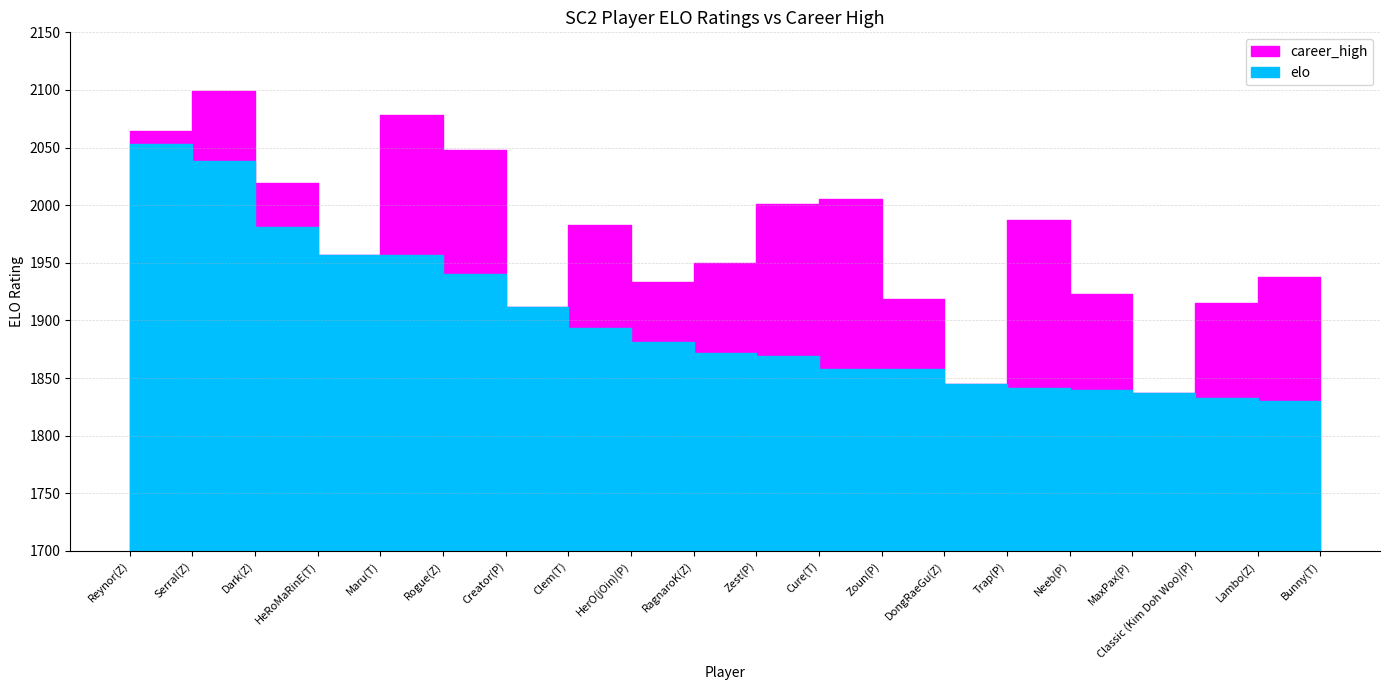

What is the difference between the second highest and minimum values in the elo series?

211